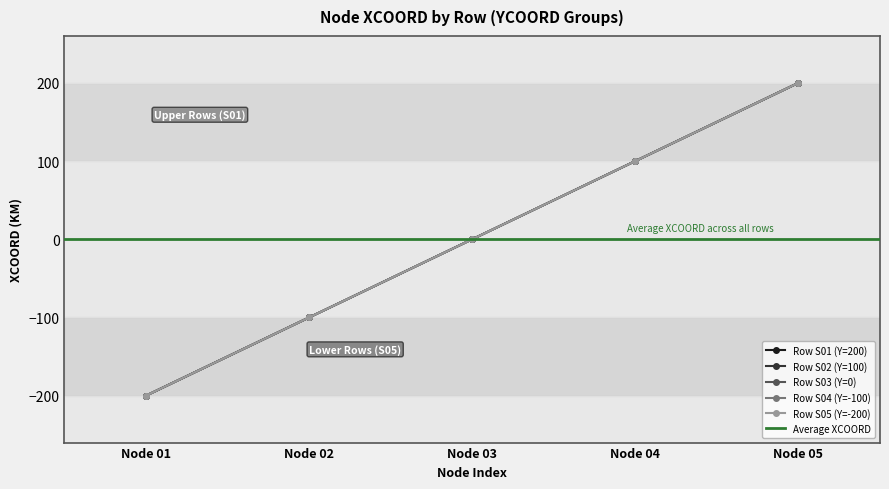

What is the value of the Row S05 (Y=-200) point at the 1st from the left?

-200